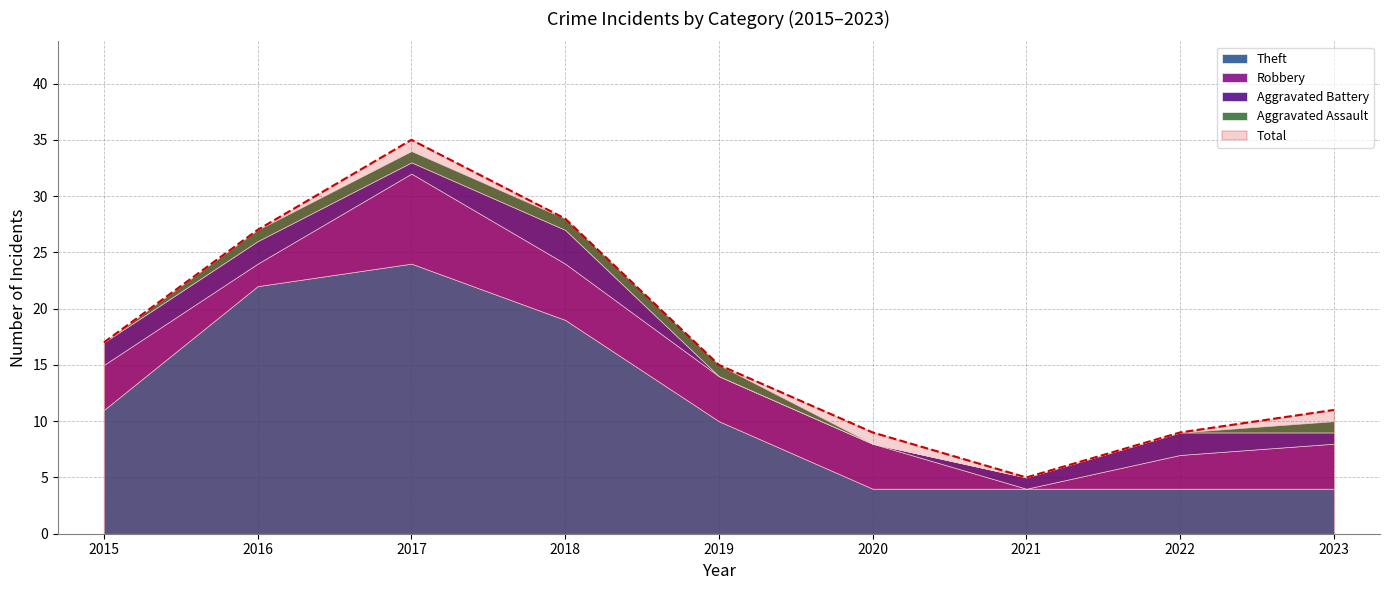

What is the difference between the maximum and minimum values in the Aggravated Assault series?

1